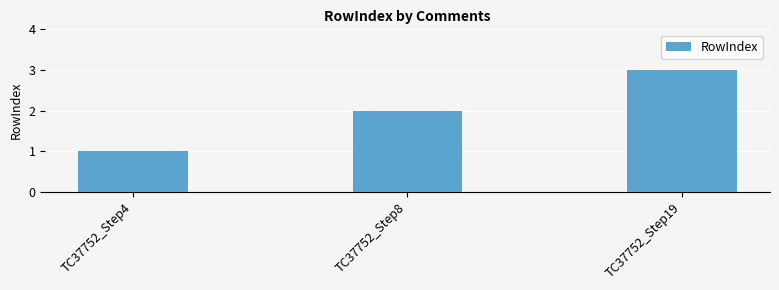

What is the sum of the values at TC37752_Step8 and TC37752_Step19?

5